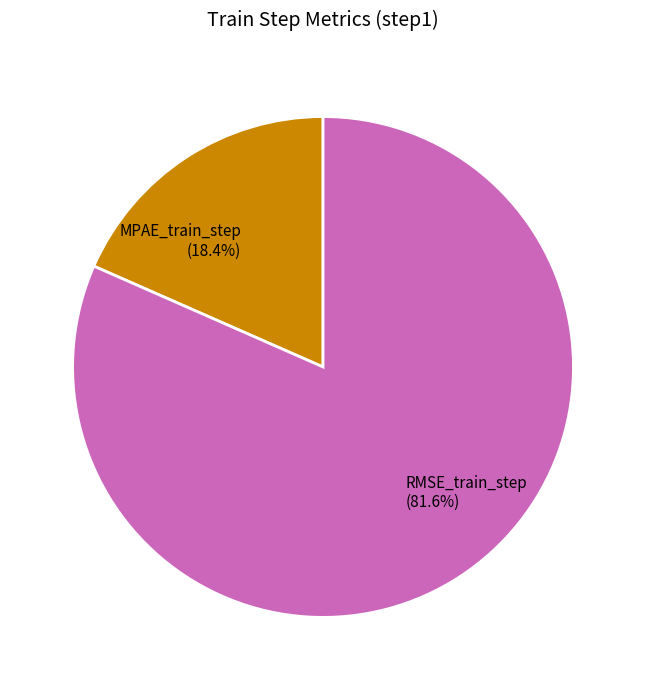

Does RMSE_train_step account for over 50% of the chart?

Yes